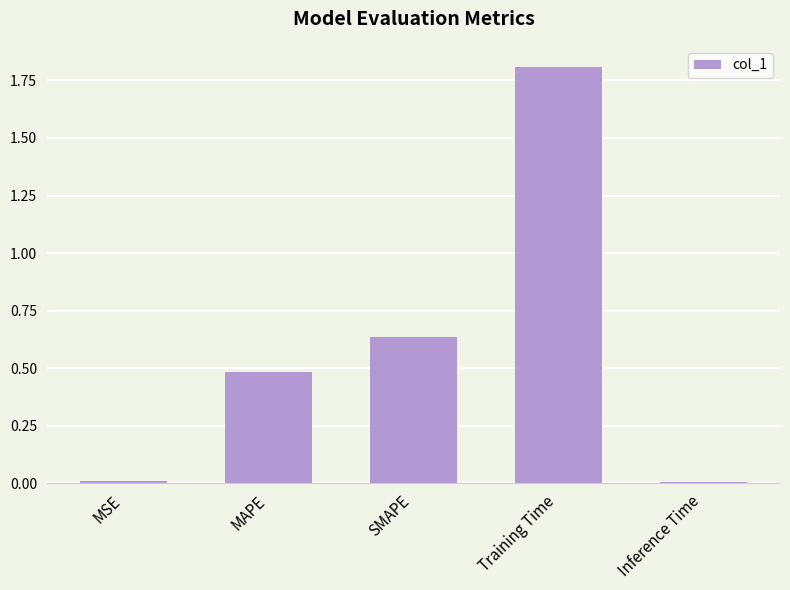

What is the greatest value displayed?

1.8